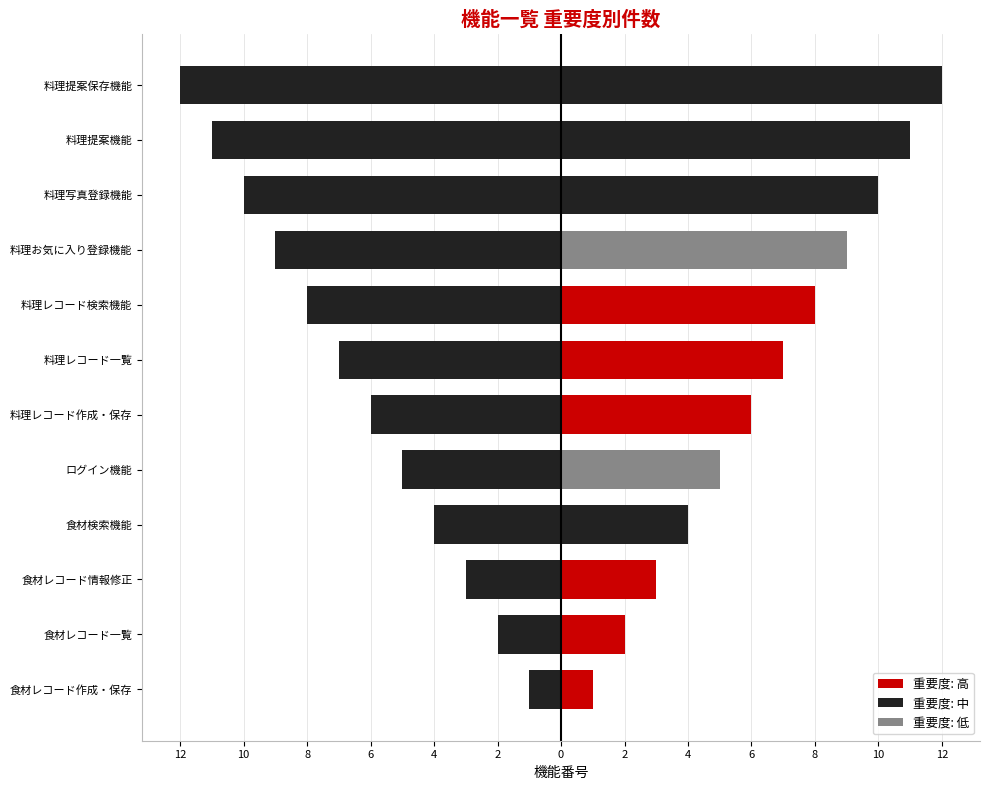

How many groups of bars are there?

12